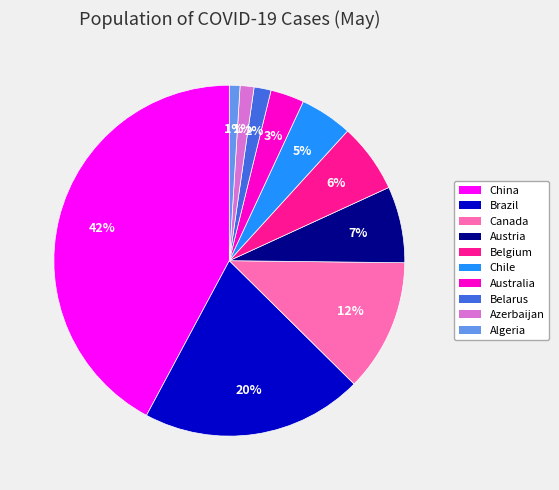

Does any single category account for the majority?

No